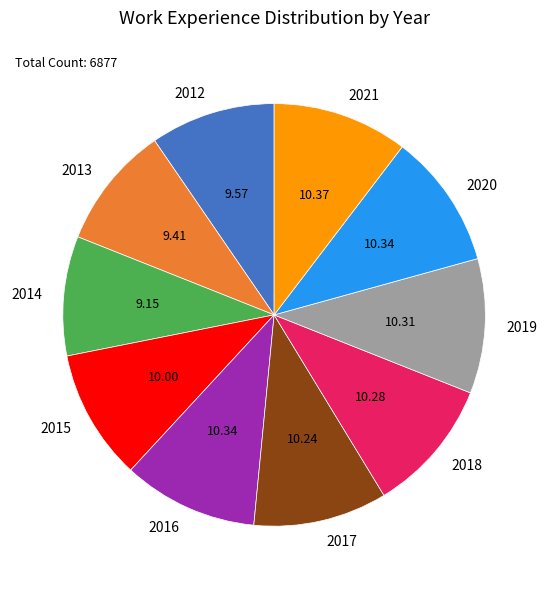

Approximately how many times larger is the value at 2021 compared to 2017?

1.0